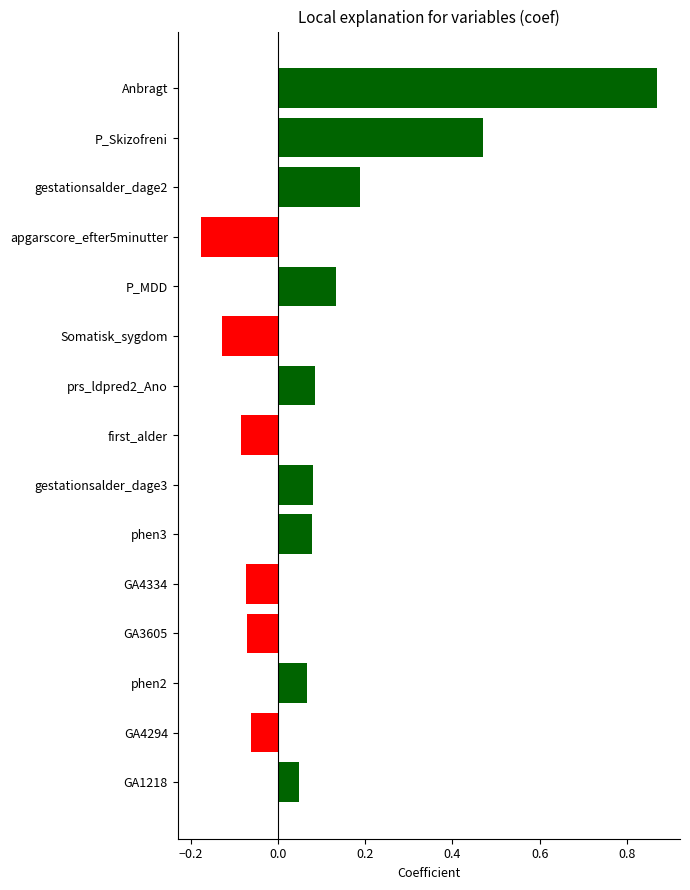

Which label corresponds to the smallest value in the chart?

apgarscore_efter5minutter